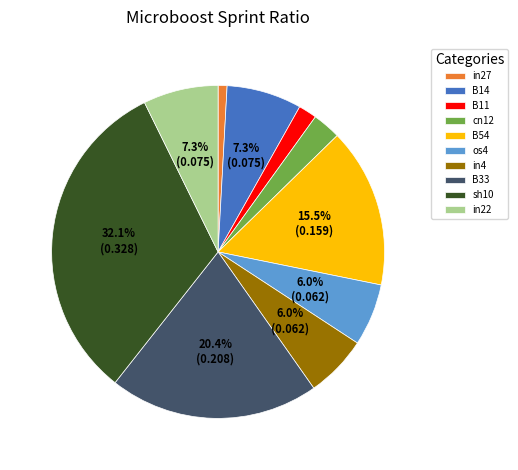

To the nearest percent, what percentage of the pie is in27?

1%